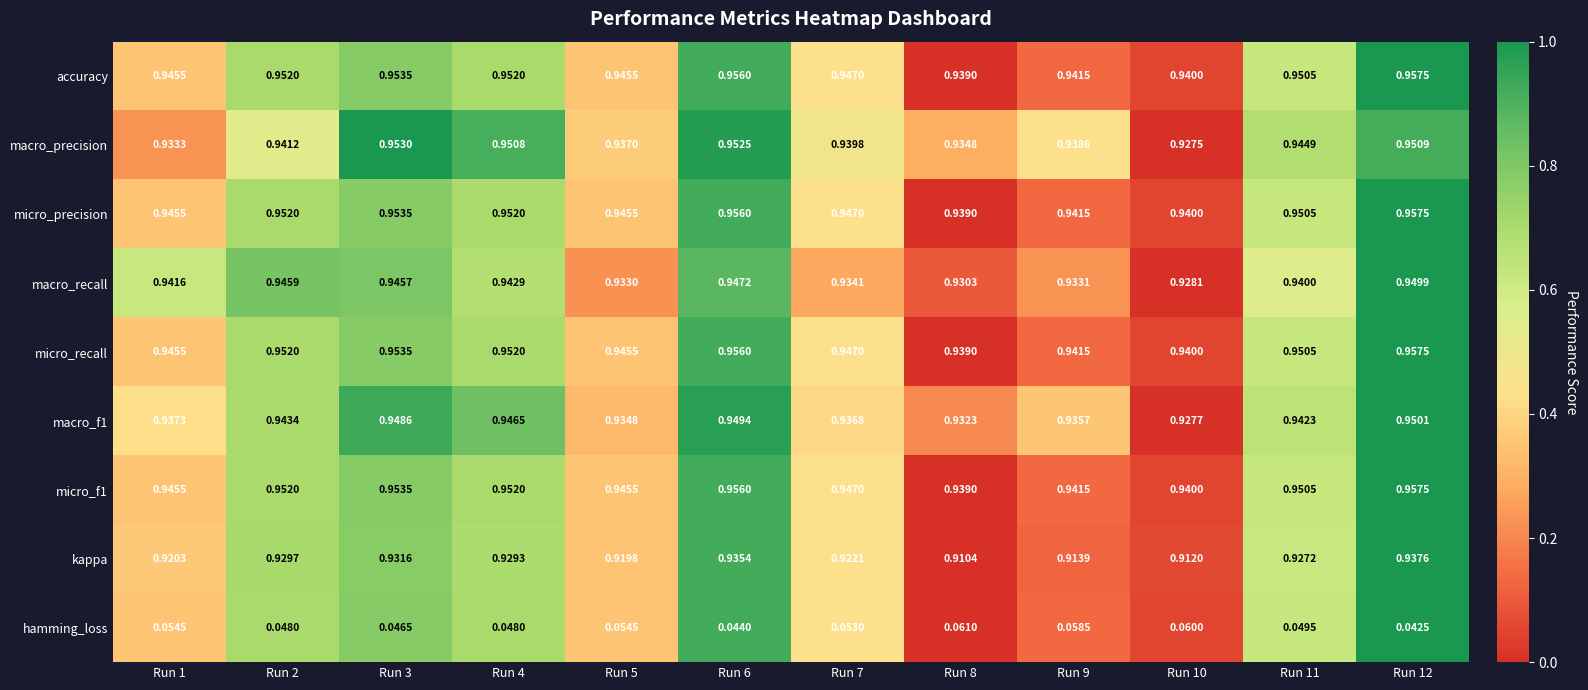

Is the value of micro_precision at Run 8 greater than the value of micro_f1 at Run 6?

No